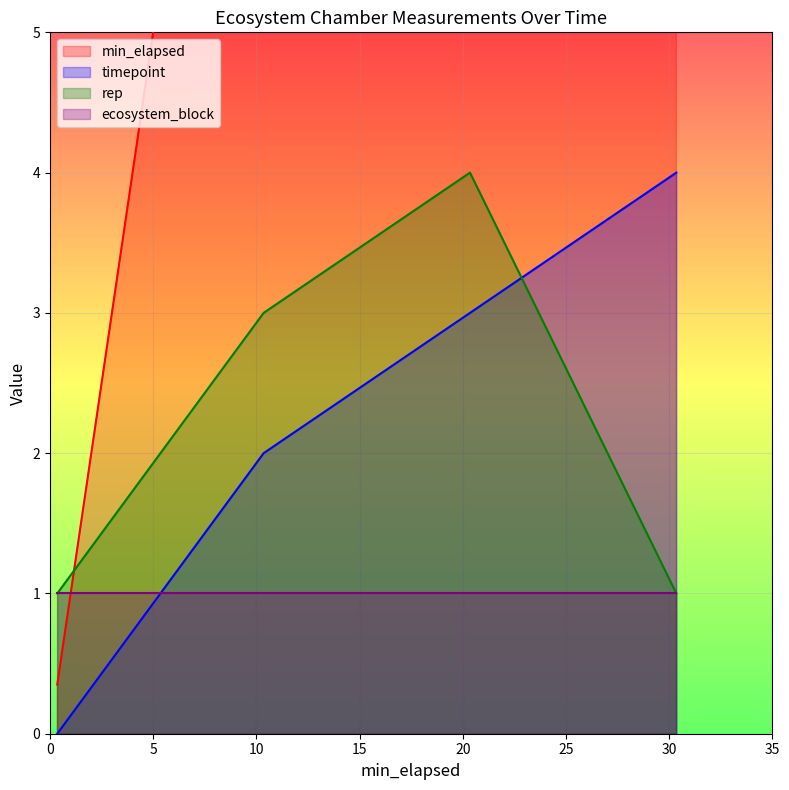

Which series ends up on top after the final intersection of timepoint and rep?

timepoint